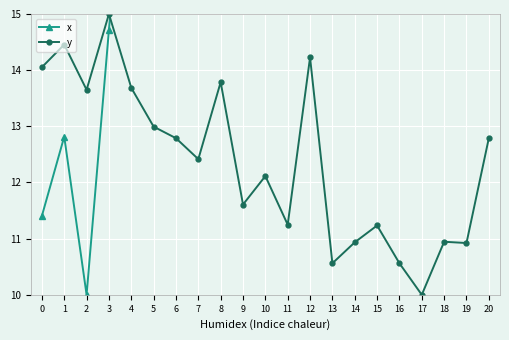

Is this an area chart (filled region under the line)?

No